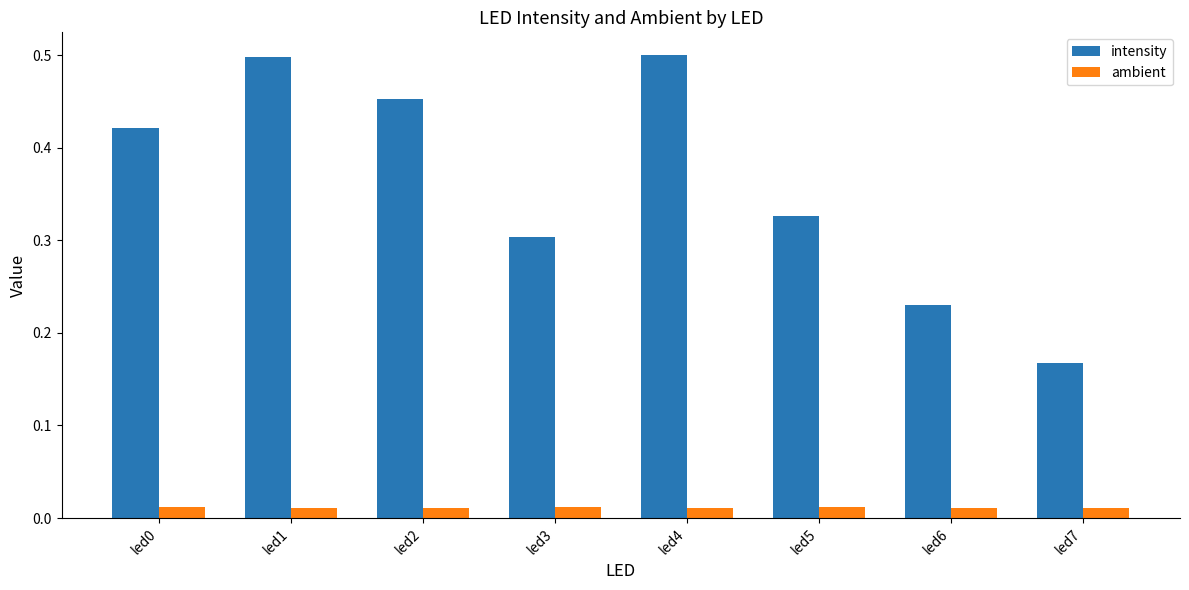

Rank the series at led7 from lowest to highest value.

ambient, intensity